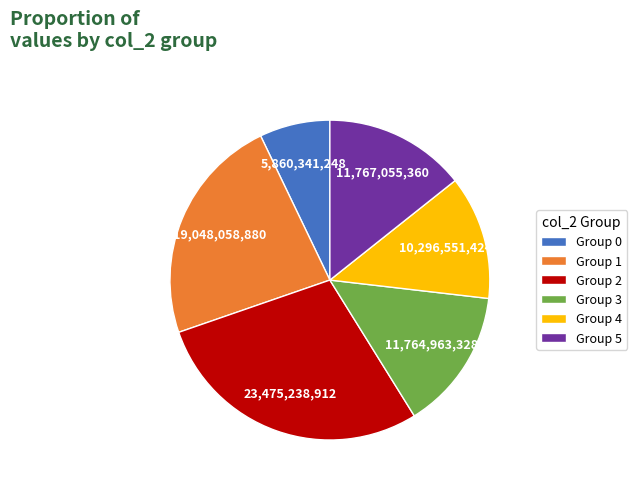

Which slice is the smallest?

Group 0